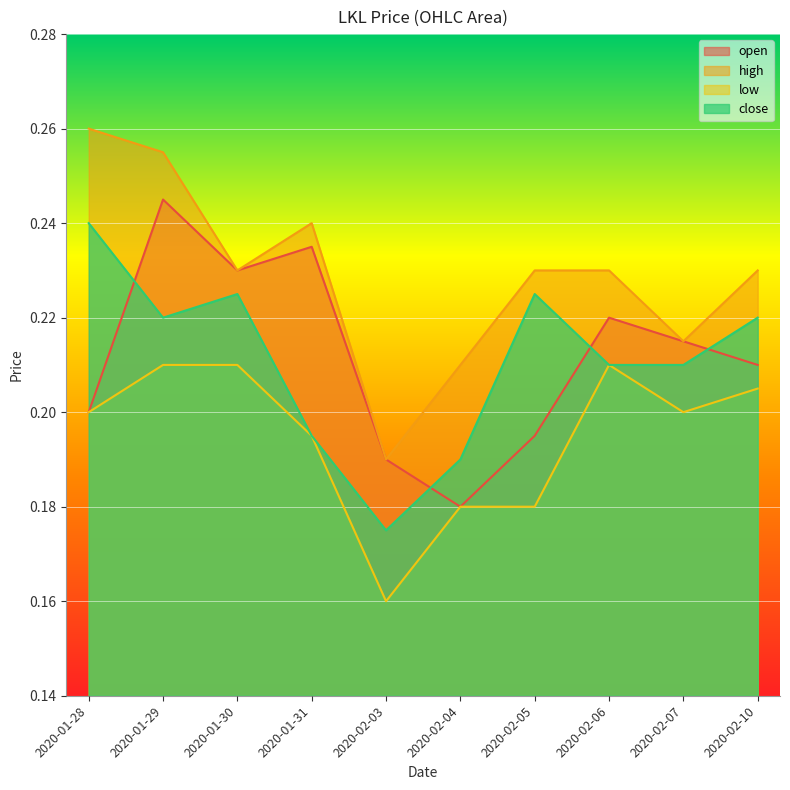

What is the greatest value displayed?

0.3